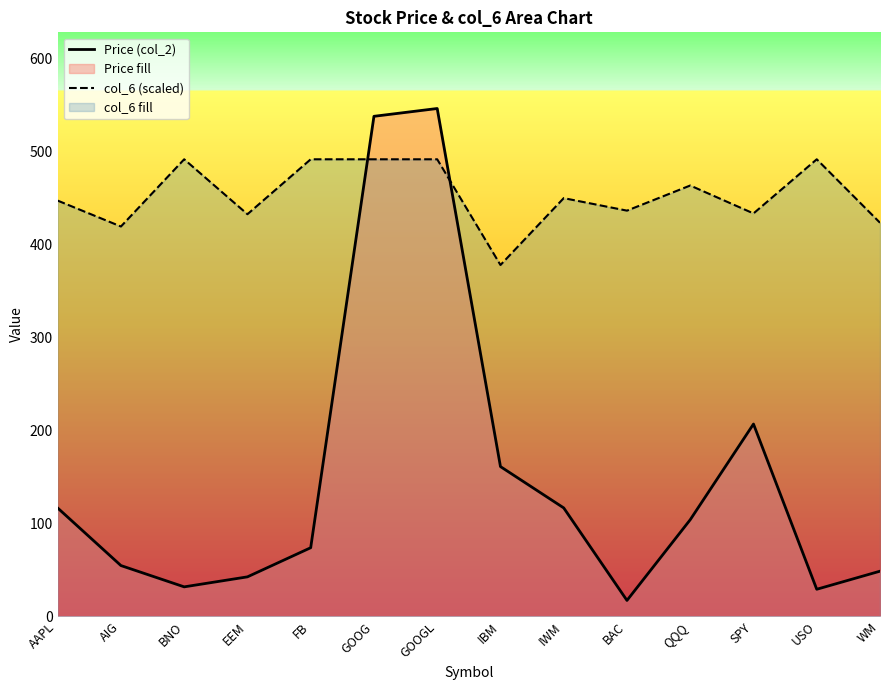

Count the number of categories in the chart.

14